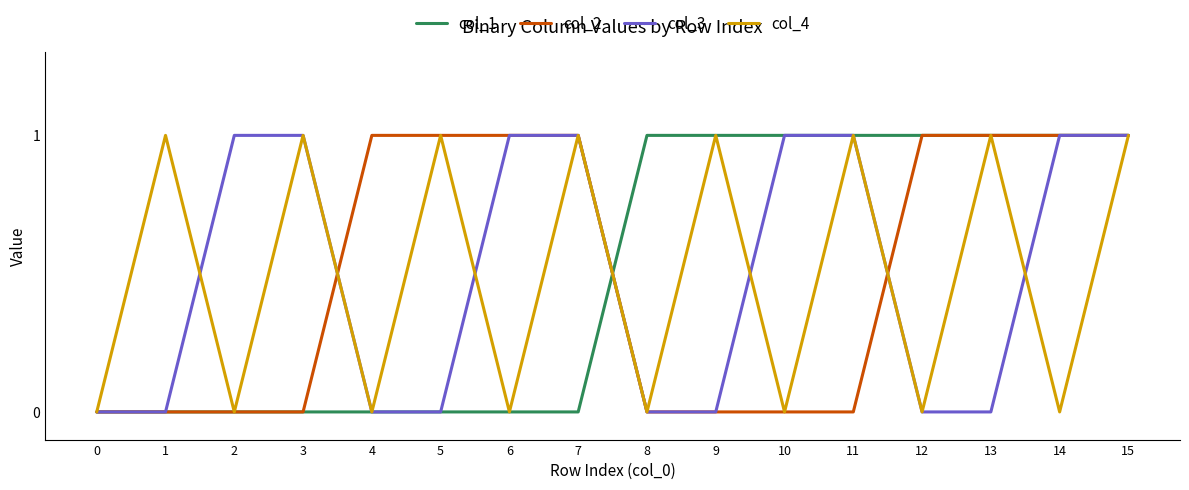

What is the total value across all series at 14?

3